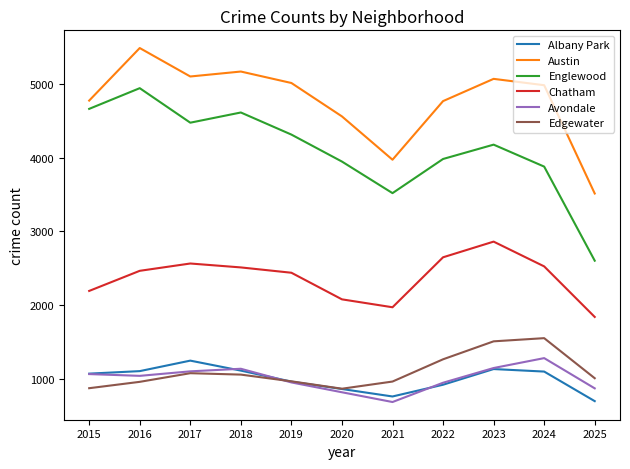

How many lines are shown in the chart?

6